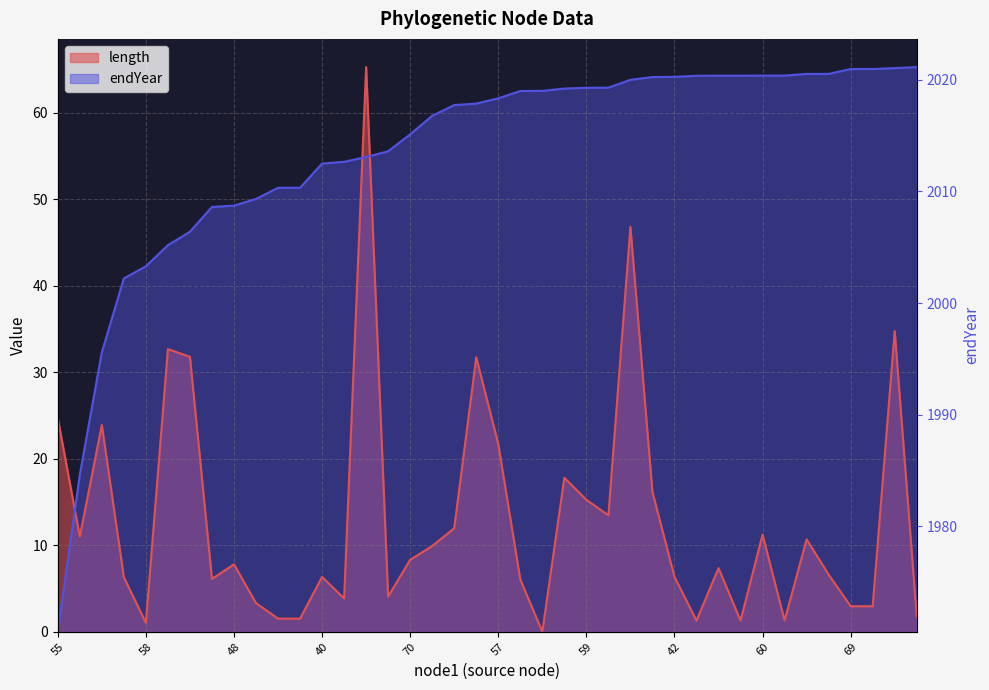

True or false: length has a value of 9.7 at 61.

False